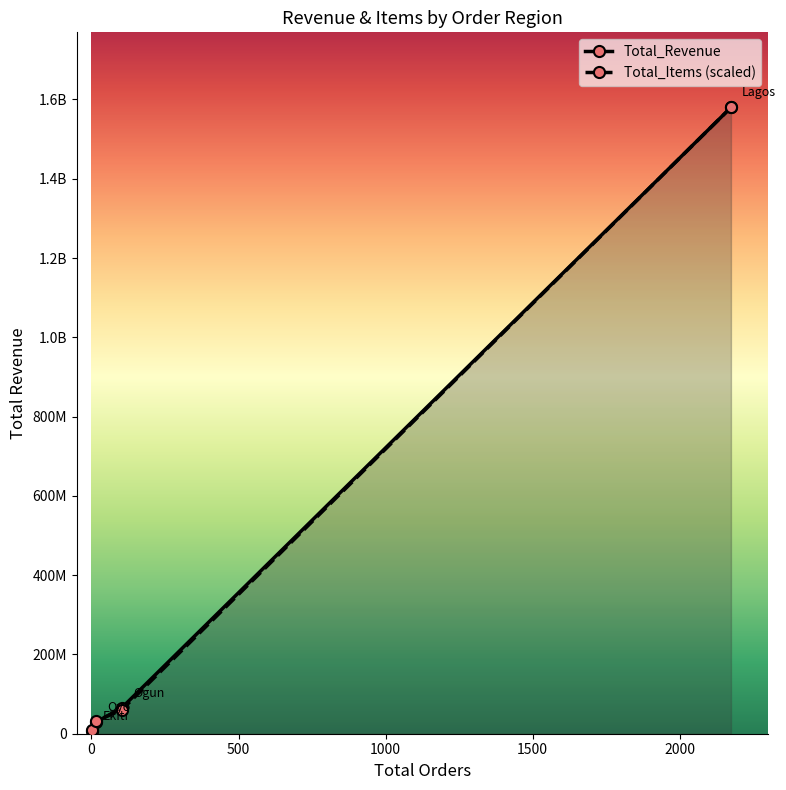

Rank the series by their average value, from highest to lowest.

Total_Revenue, Total_Items (scaled)